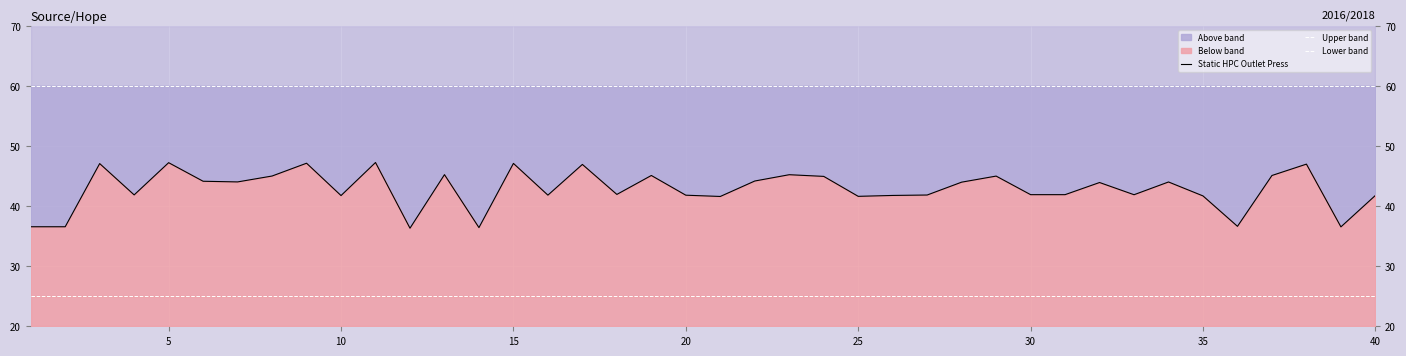

Rank the series by their average value, from lowest to highest.

Lower band, Static HPC Outlet Press, Upper band